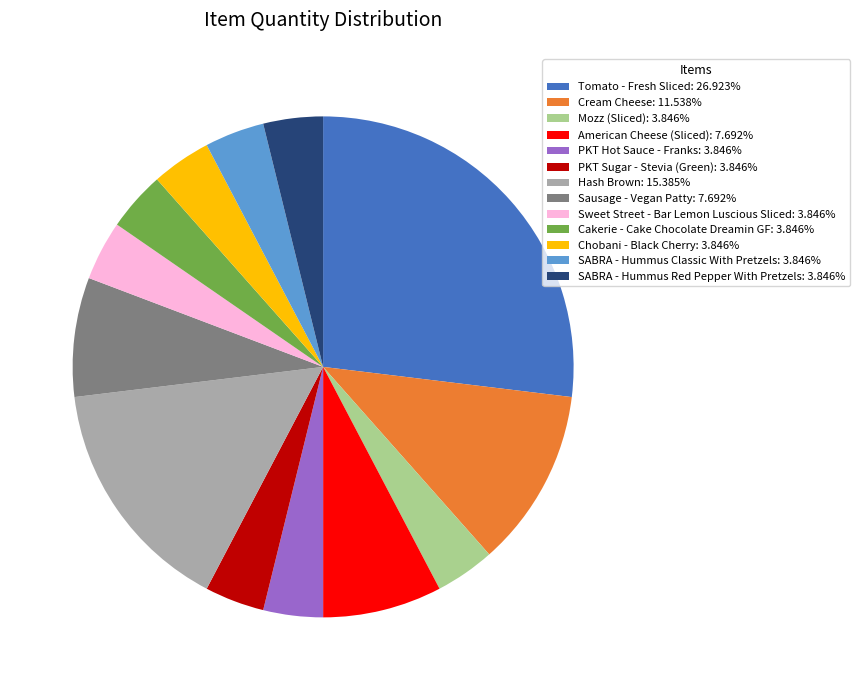

What is the ratio of the value at Hash Brown: 15.385% to the value at SABRA - Hummus Classic With Pretzels: 3.846%?

4.0